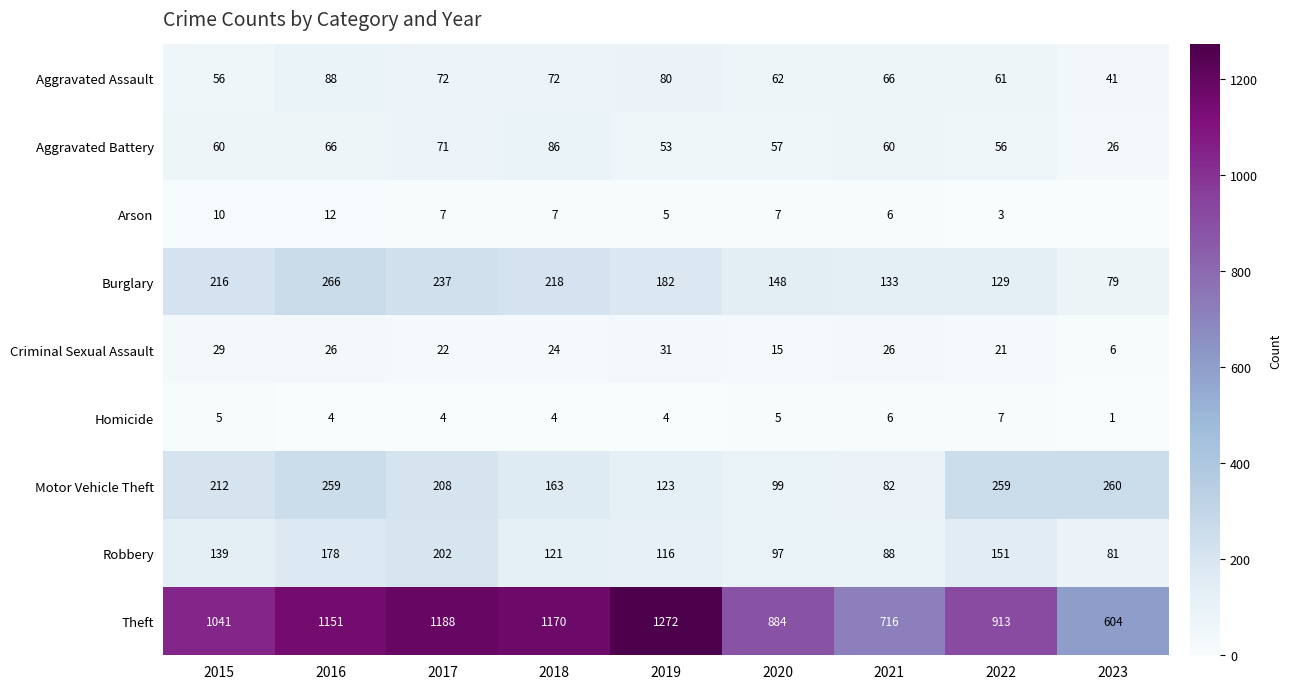

At which category is the sum across all series the highest?

2016